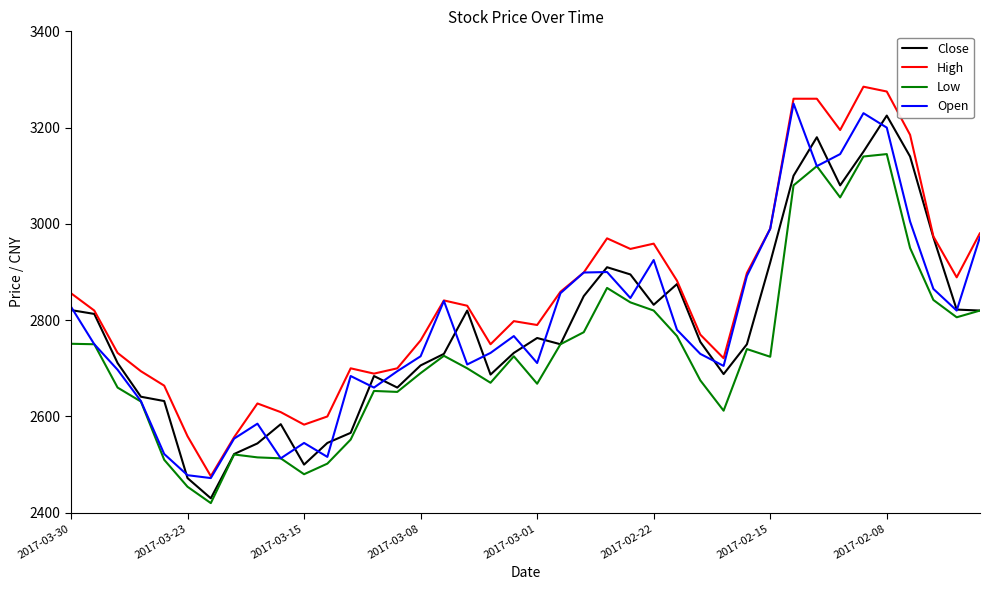

What is the smallest value displayed?

2420